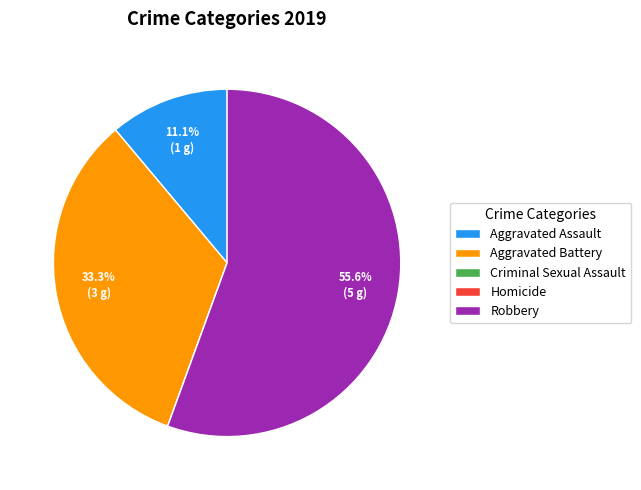

Which category has the biggest portion of the pie?

Robbery